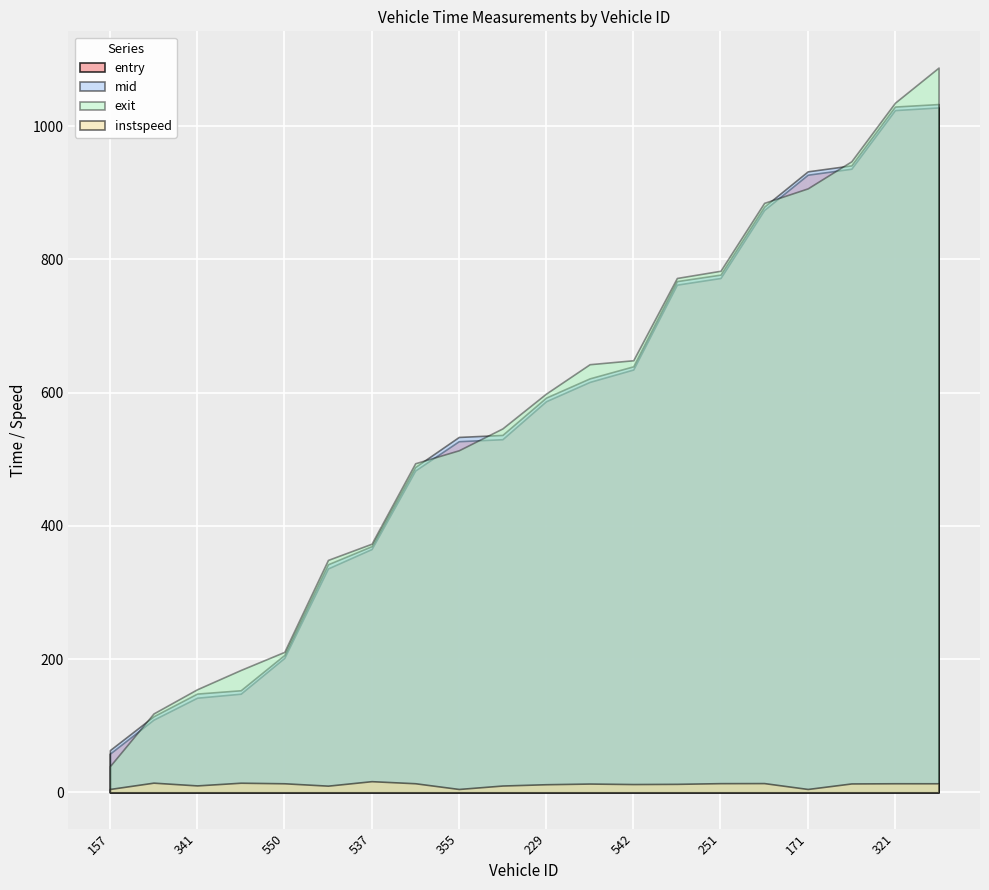

What is the greatest value displayed?

1087.8